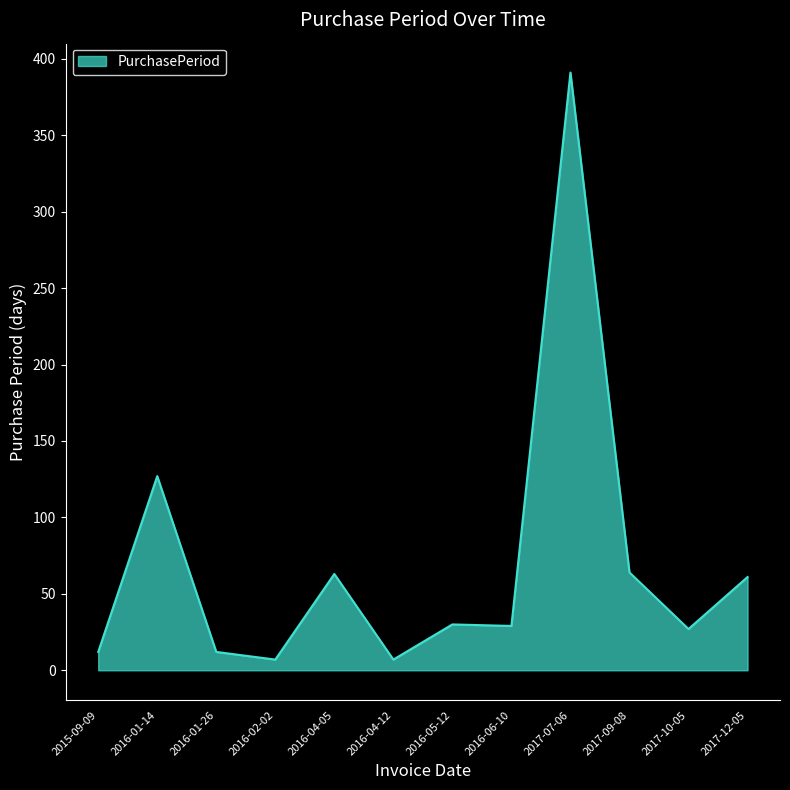

How many lines are shown in the chart?

1